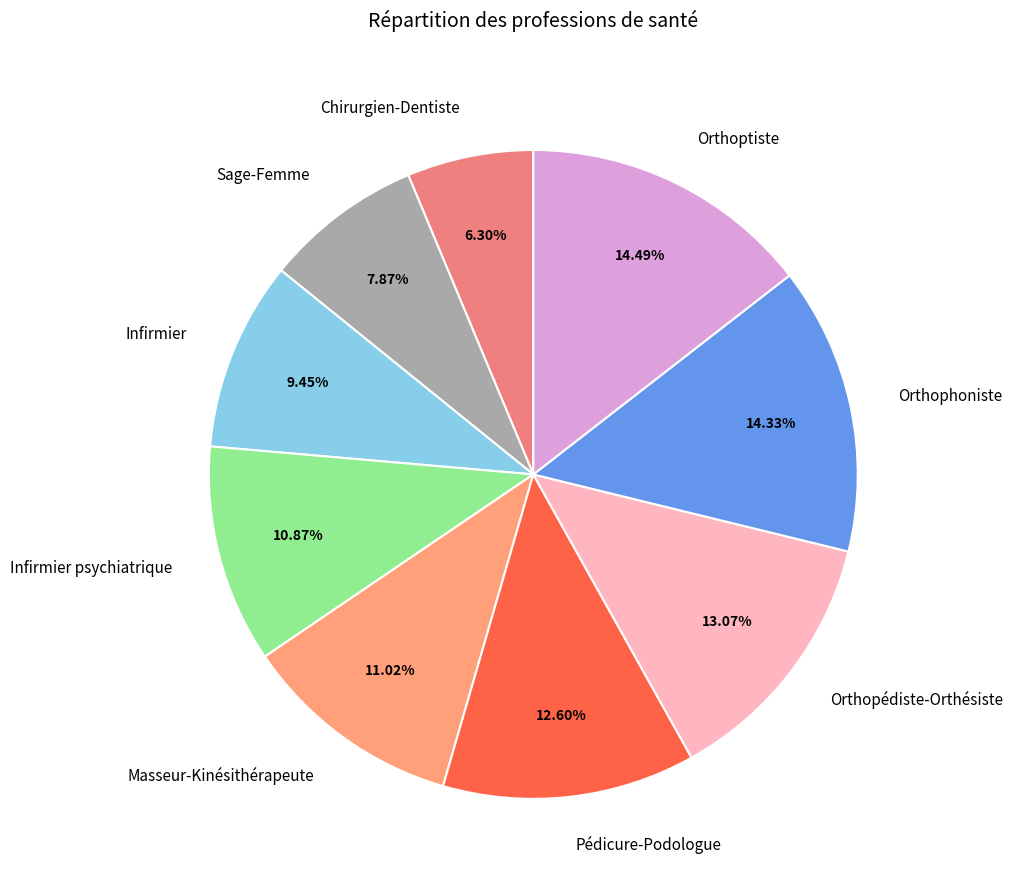

Does Orthopédiste-Orthésiste represent more than half of the total?

No